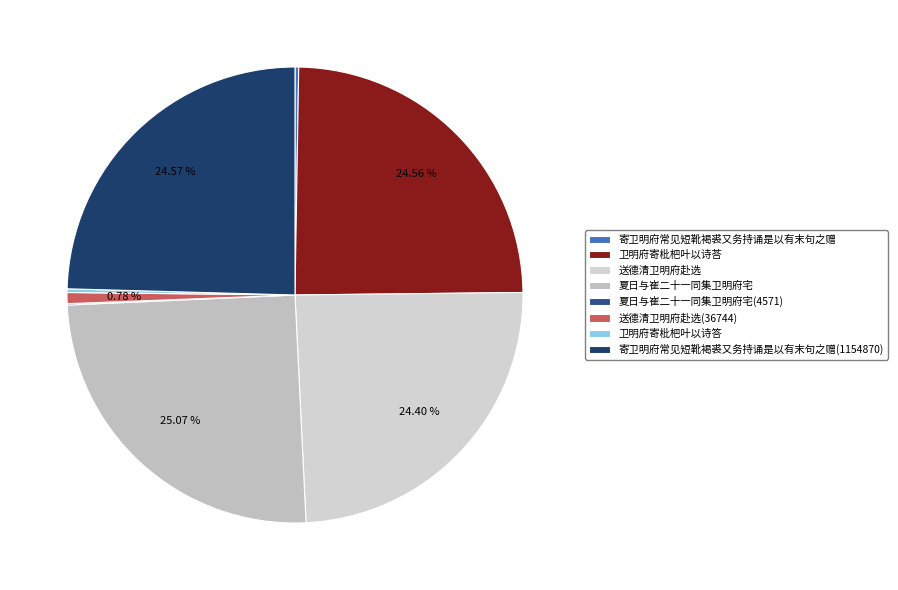

How many slices are in this pie chart?

8